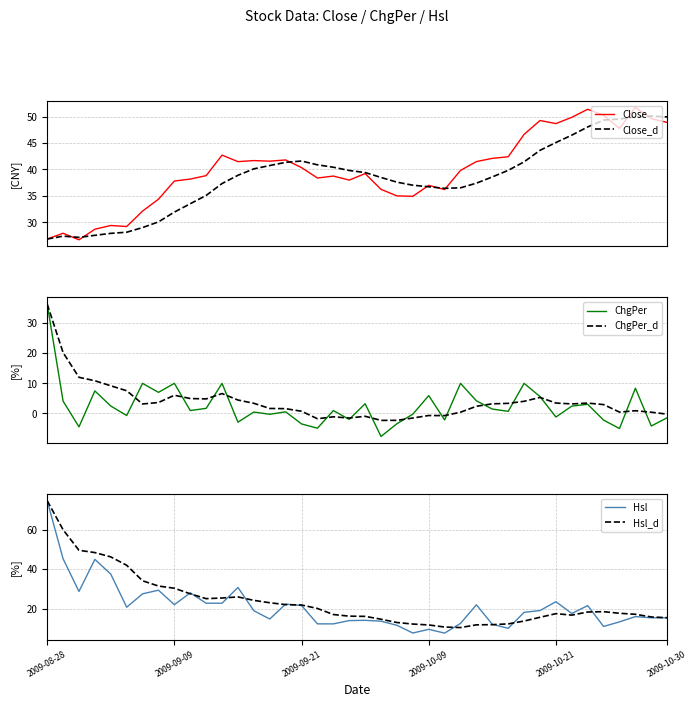

Count the number of data series in this chart.

6